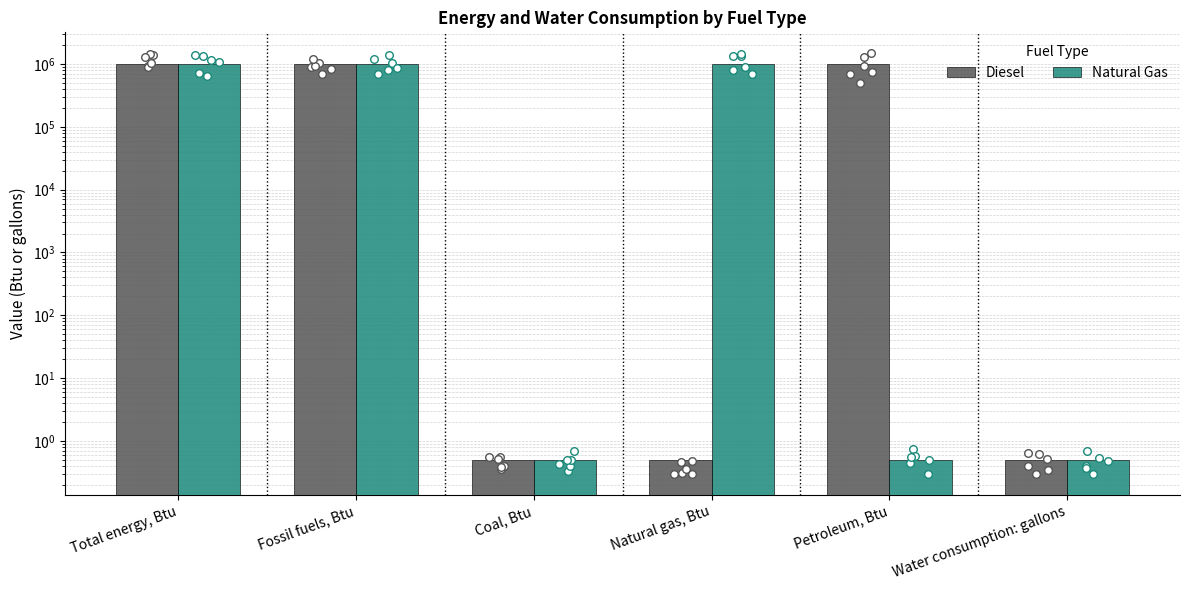

Is the value of Diesel at Natural gas, Btu greater than the value of Natural Gas at Petroleum, Btu?

No